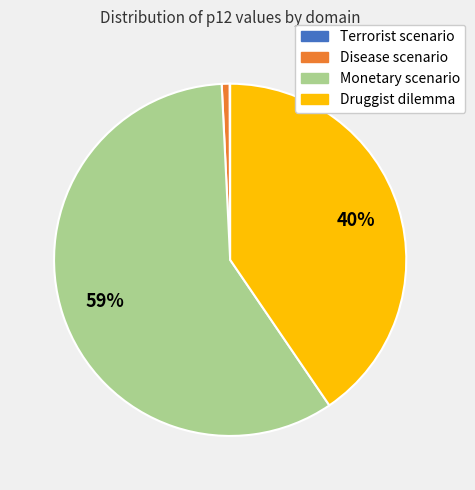

To the nearest percent, what is the difference between the largest and smallest slice percentages?

59%